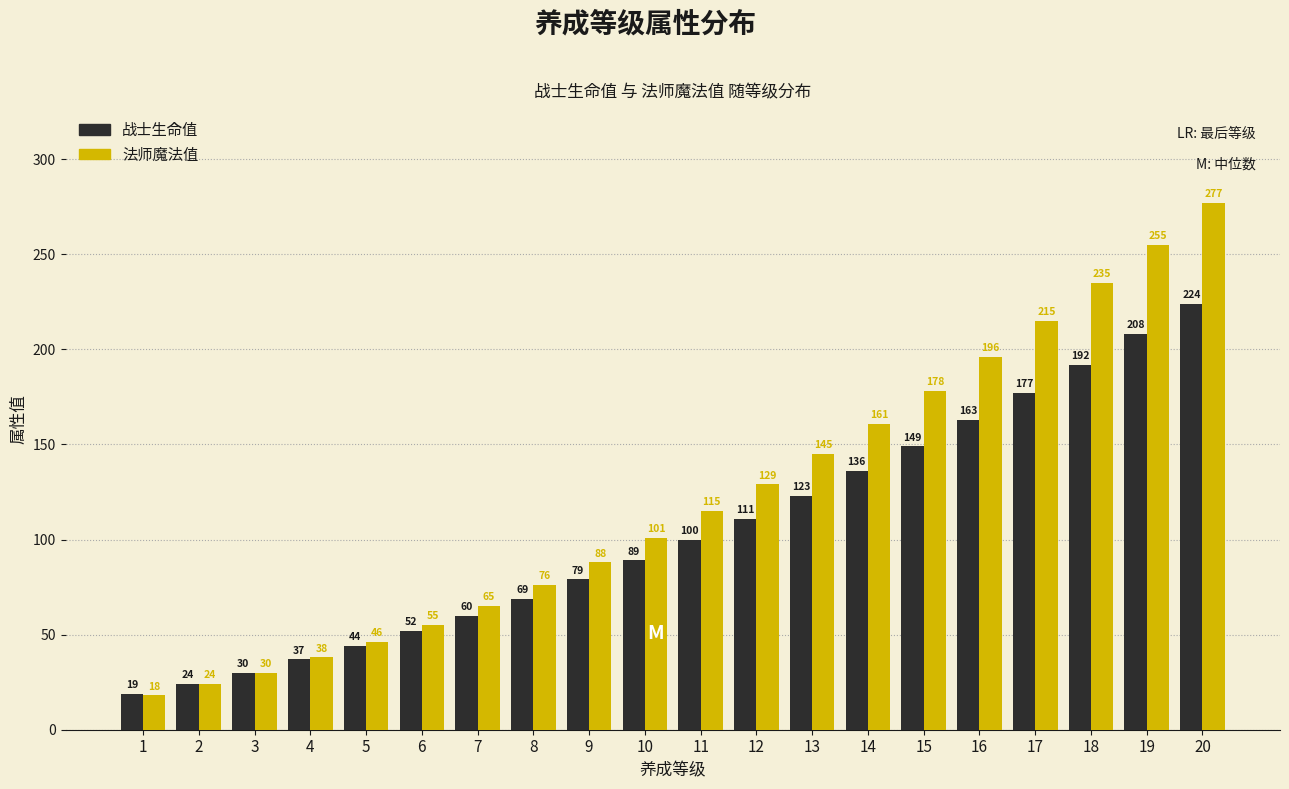

Reading left to right, what are all the values shown in this chart?

战士生命值: 1=19	2=24	3=30	4=37	5=44	6=52	7=60	8=69	9=79	10=89	11=100	12=111	13=123	14=136	15=149	16=163	17=177	18=192	19=208	20=224
法师魔法值: 1=18	2=24	3=30	4=38	5=46	6=55	7=65	8=76	9=88	10=101	11=115	12=129	13=145	14=161	15=178	16=196	17=215	18=235	19=255	20=277